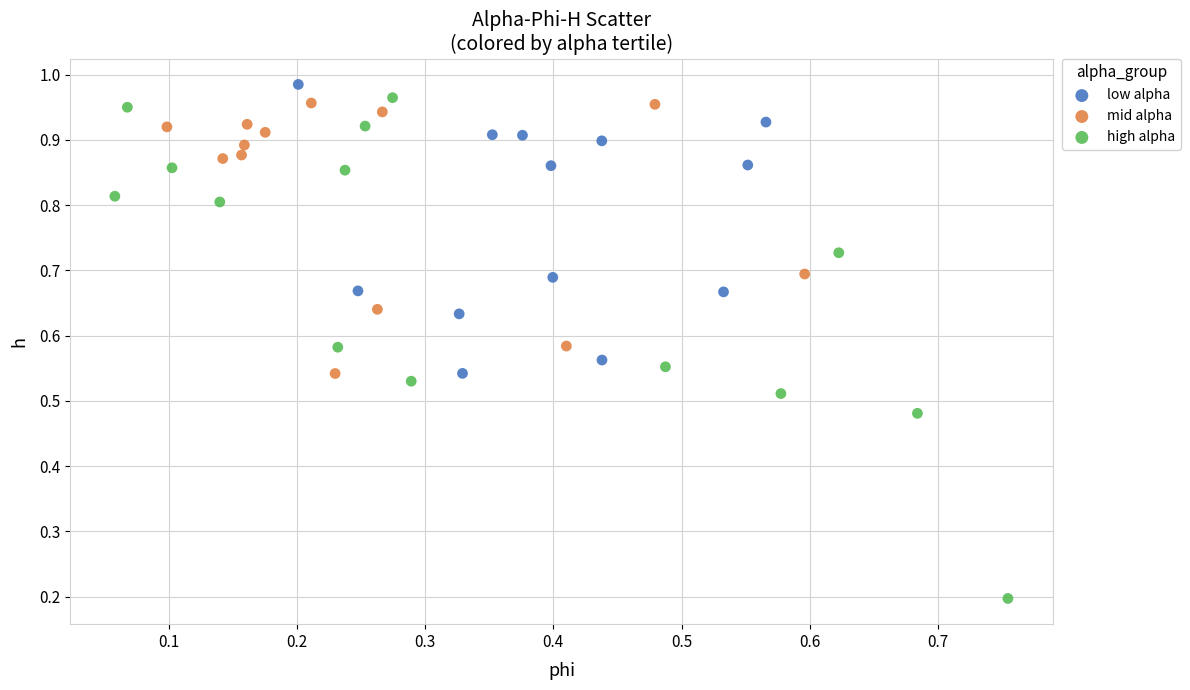

Which series contains the lowest Y value?

high alpha